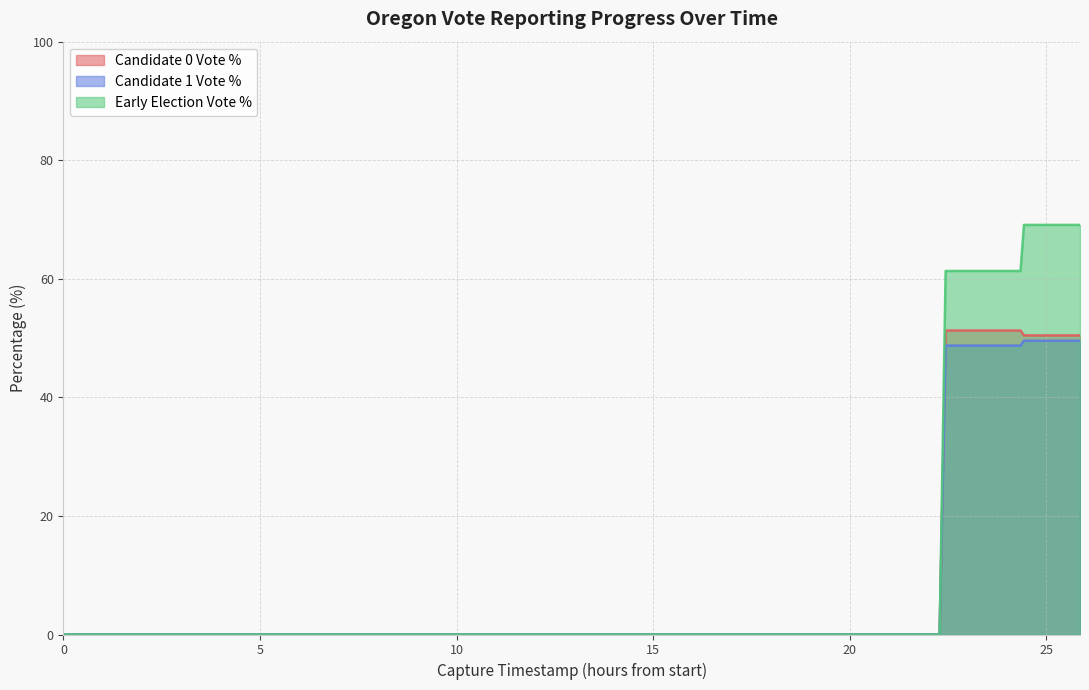

Which series has the largest total across all categories?

Early Election Vote %